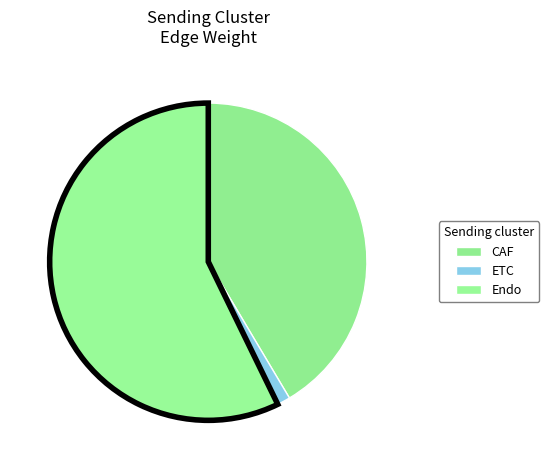

To the nearest percent, what percentage of the pie is Endo?

57%